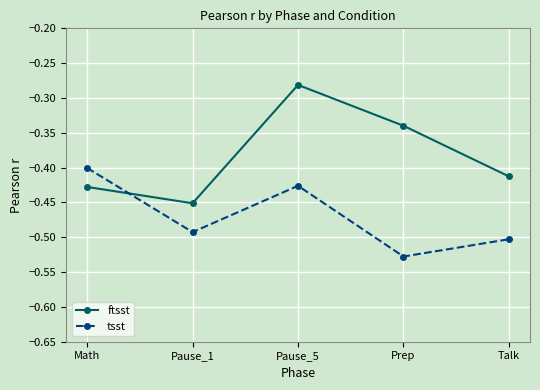

Which category has the highest value across all series?

Pause_5